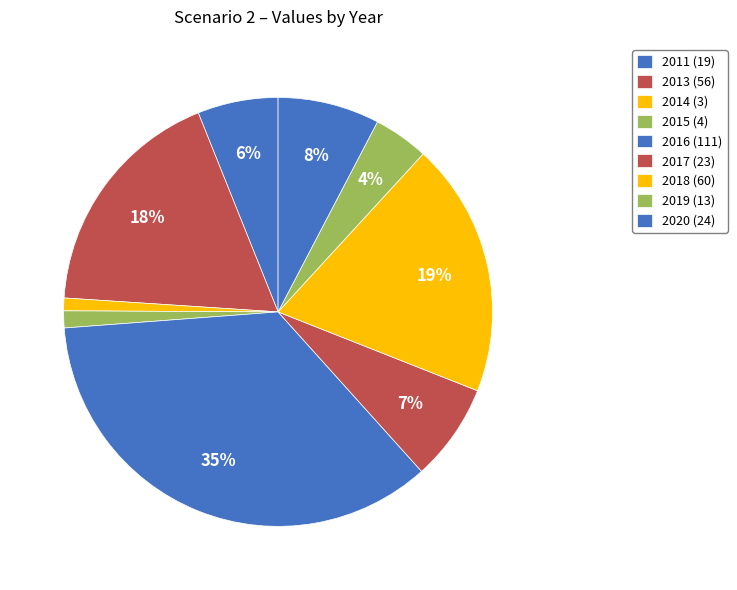

Count the number of slices in the pie.

9